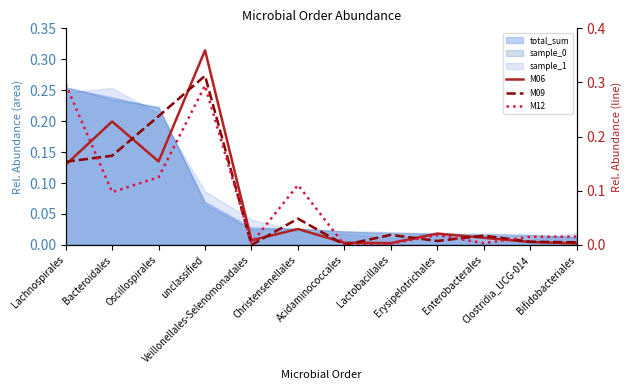

Between Enterobacterales and Bifidobacteriales, which series saw the biggest shift?

M09